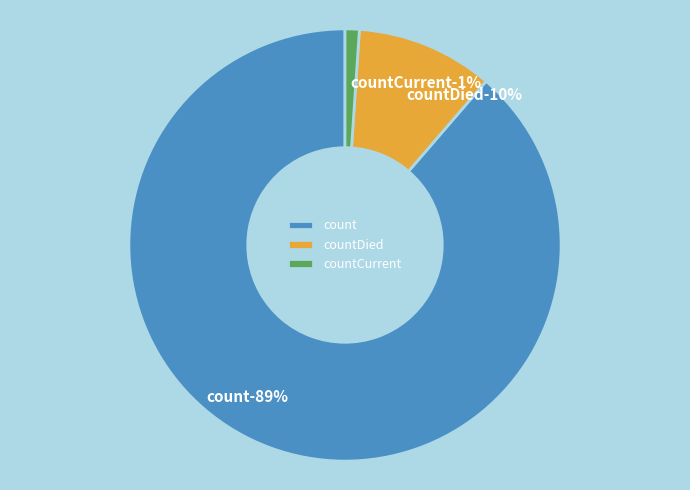

What is the largest slice in the pie chart?

count